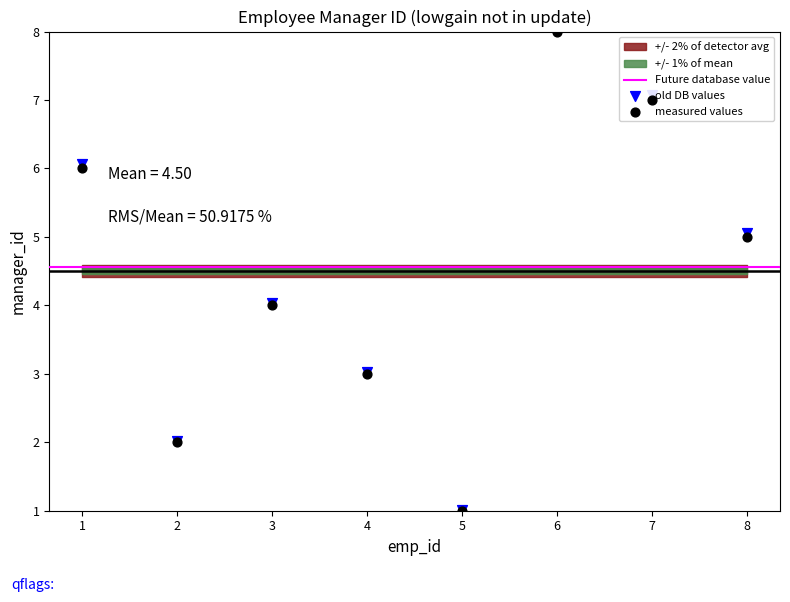

Approximately how many times larger is the value at 8 compared to 1?

0.8